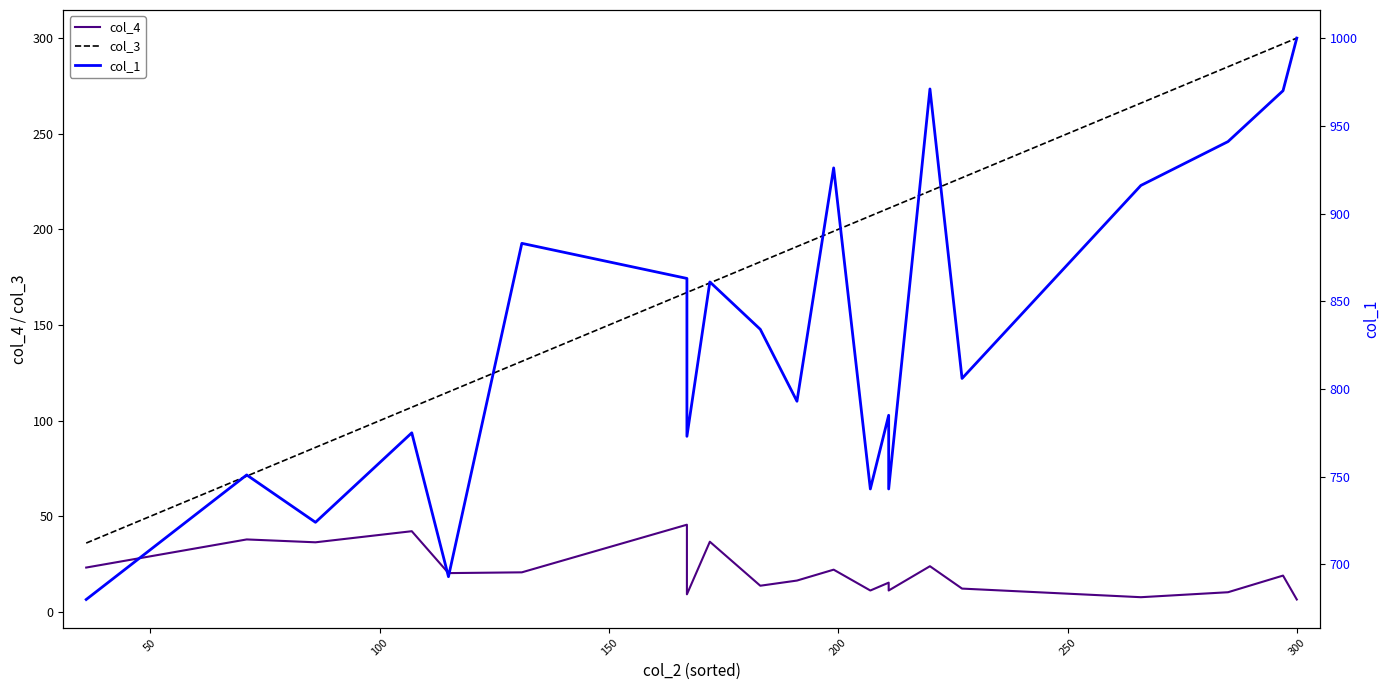

In col_4, how many points are higher than both neighbors (excluding endpoints)?

8